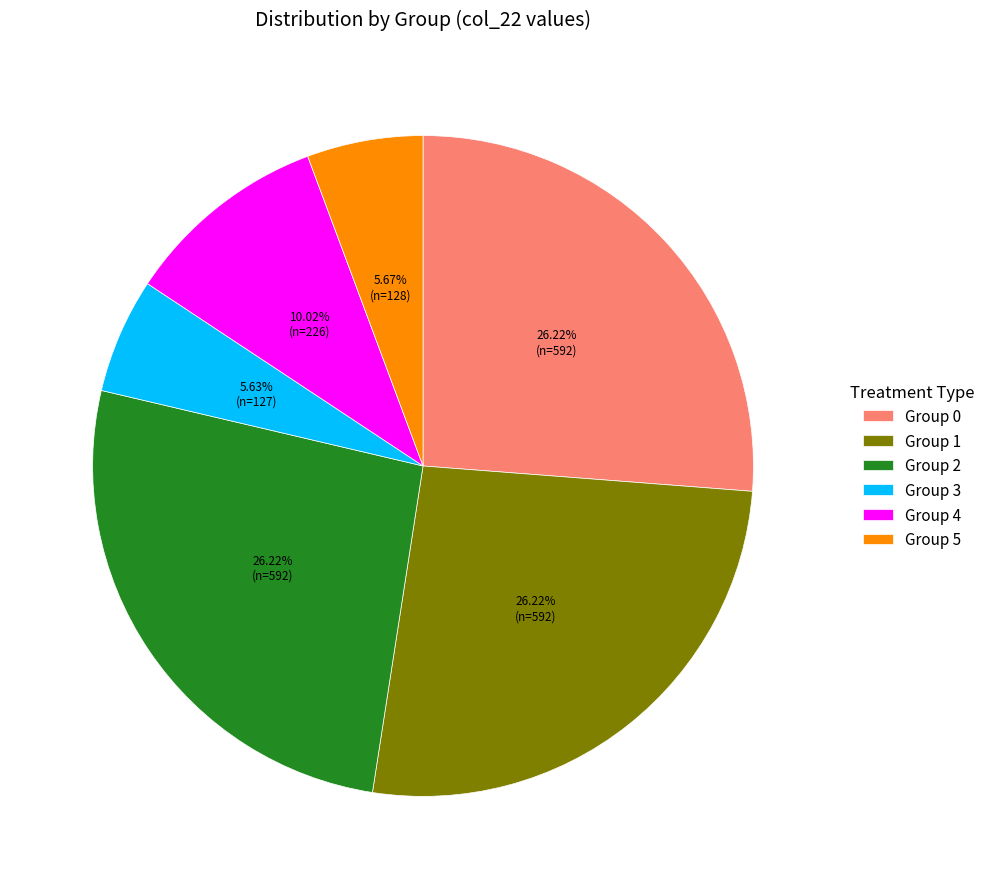

Does Group 4 represent more than half of the total?

No